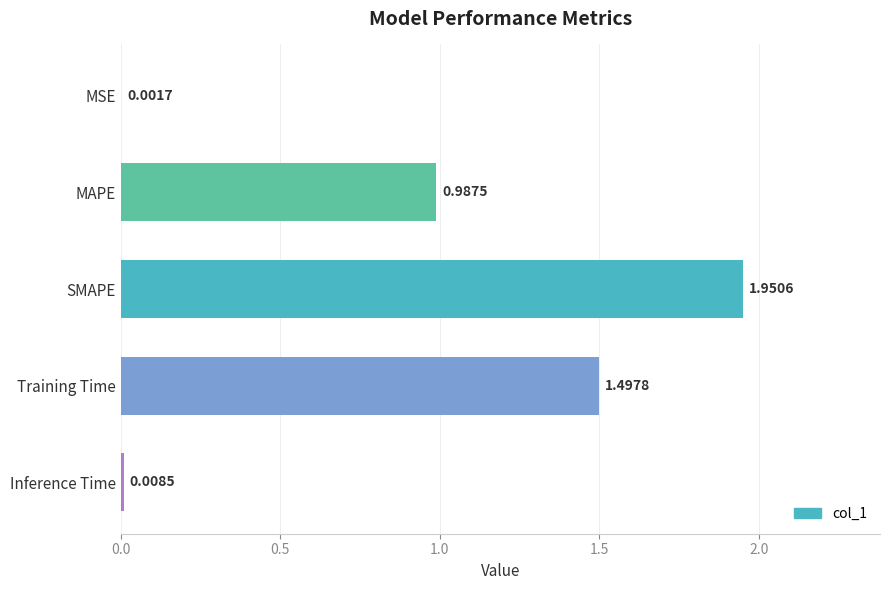

What is the sum of all values?

4.4